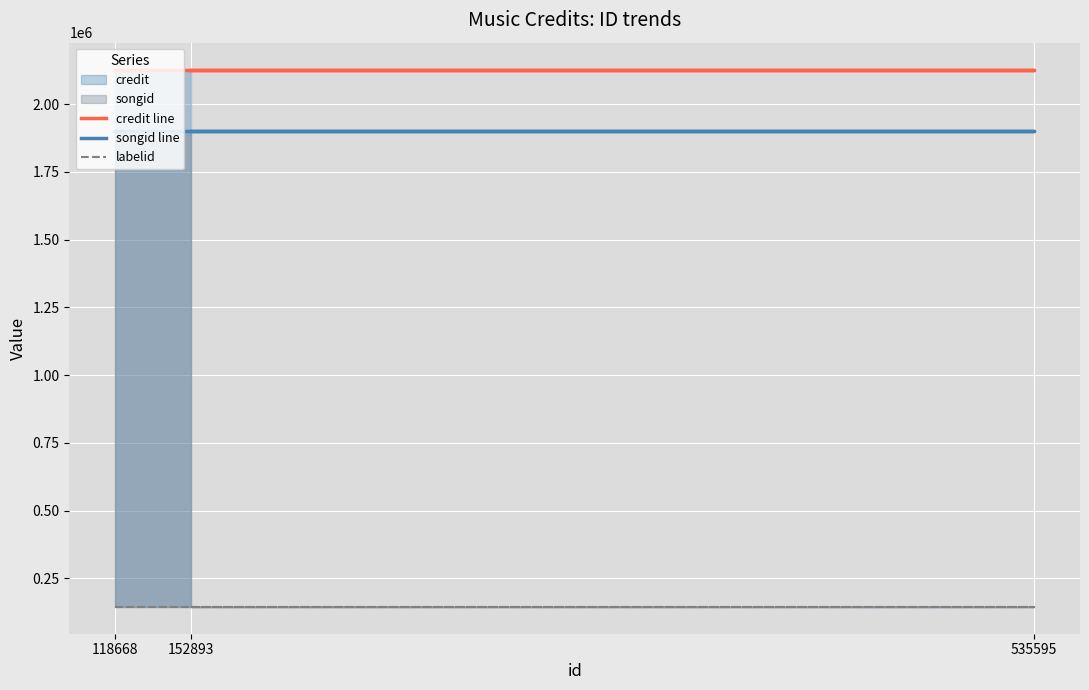

List the series in order of their peak value, highest first.

credit line, songid line, labelid